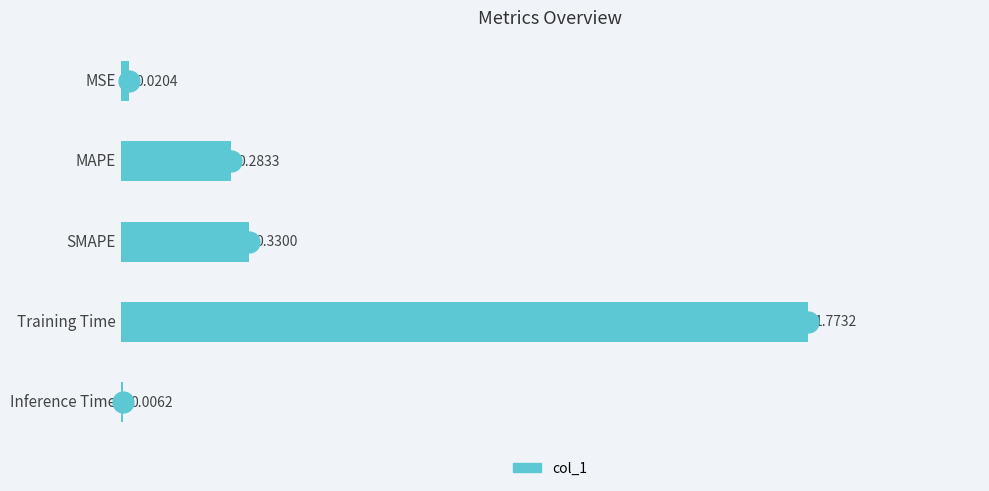

Which has a higher value, Inference Time or MSE?

MSE